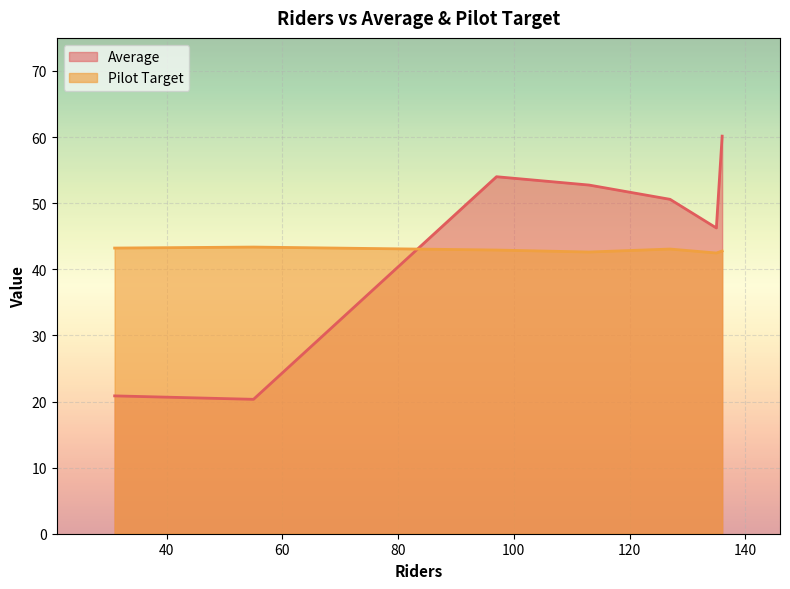

Is it true that Pilot Target equals 74.6 at Tuesday?

False